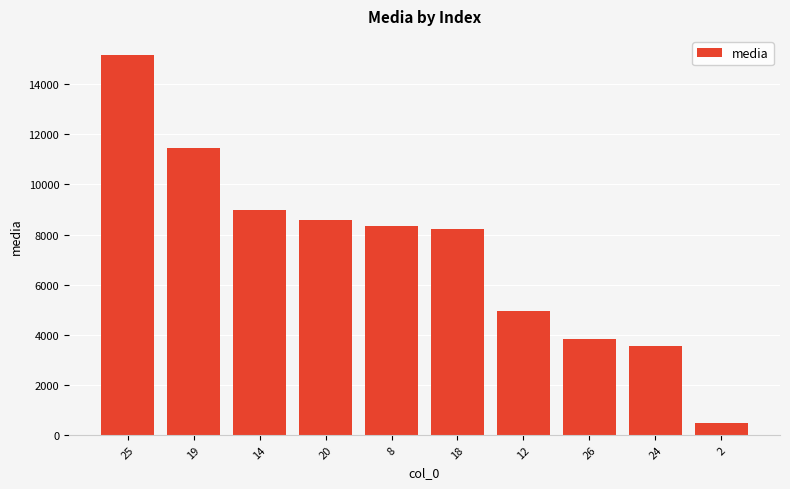

Reading left to right, what are all the values shown in this chart?

25=15174.8	19=11444.0	14=8960.2	20=8566.2	8=8322.0	18=8229.8	12=4961.1	26=3844.0	24=3553.6	2=483.1